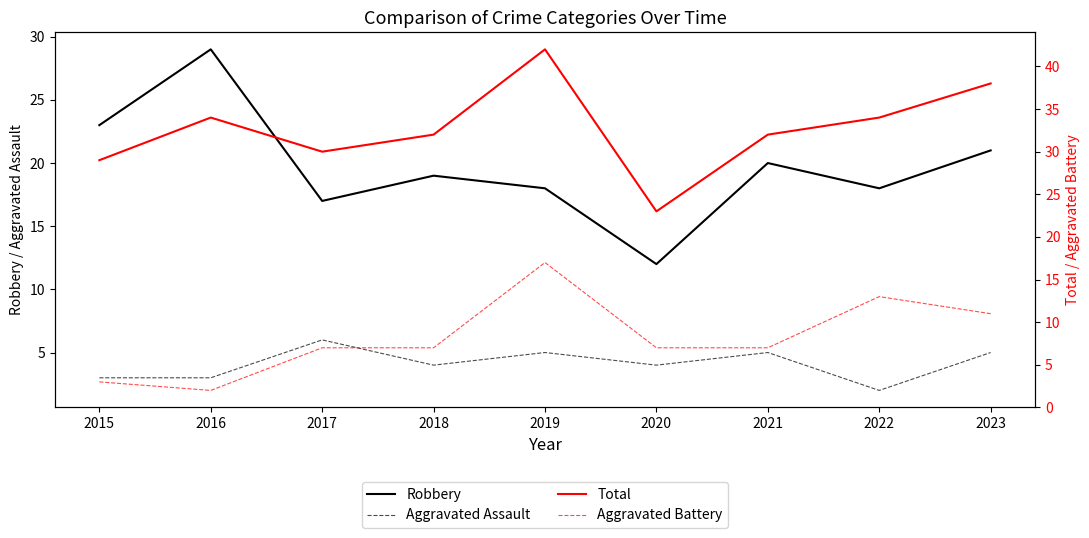

Where is the first local maximum for Total?

2016